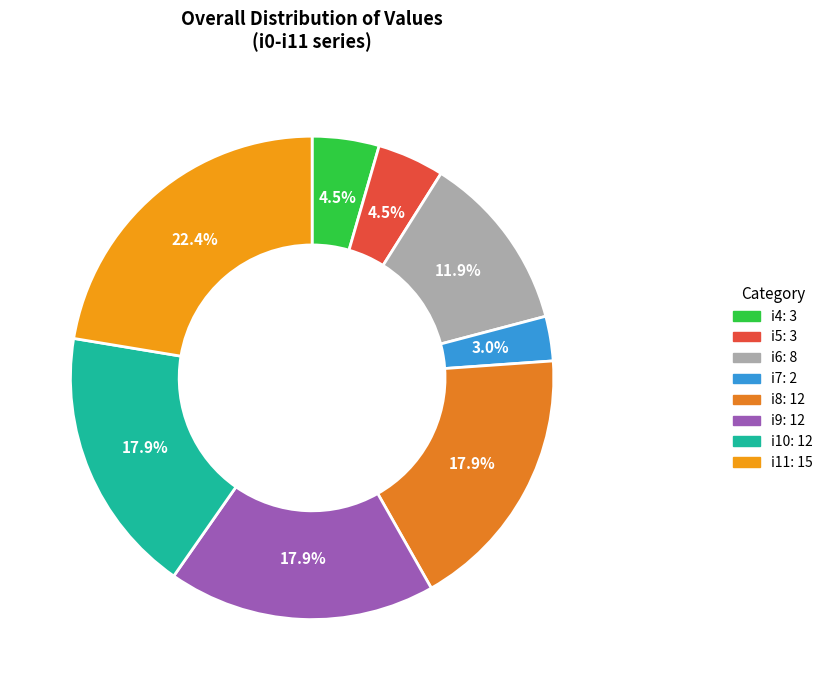

To the nearest percent, what is the difference between the i5 and i6 slice percentages?

7%